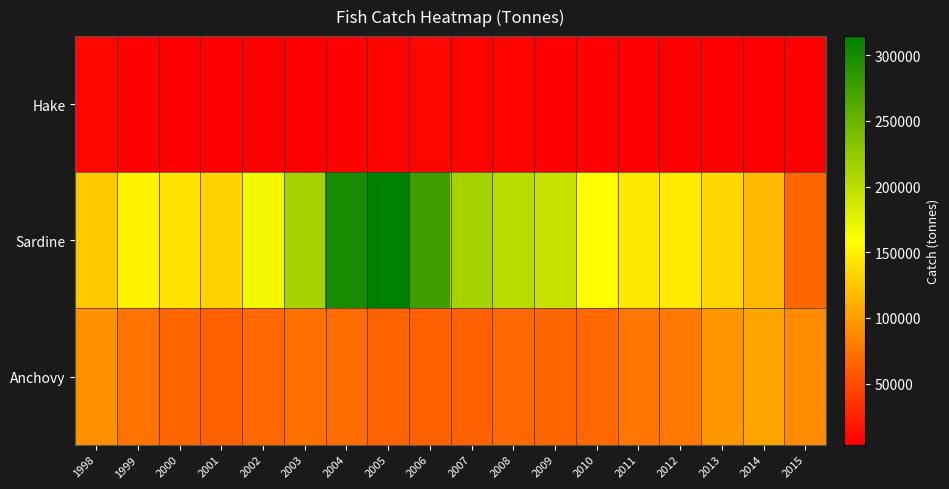

What is the difference between the highest and lowest values at 2012?

141491.6